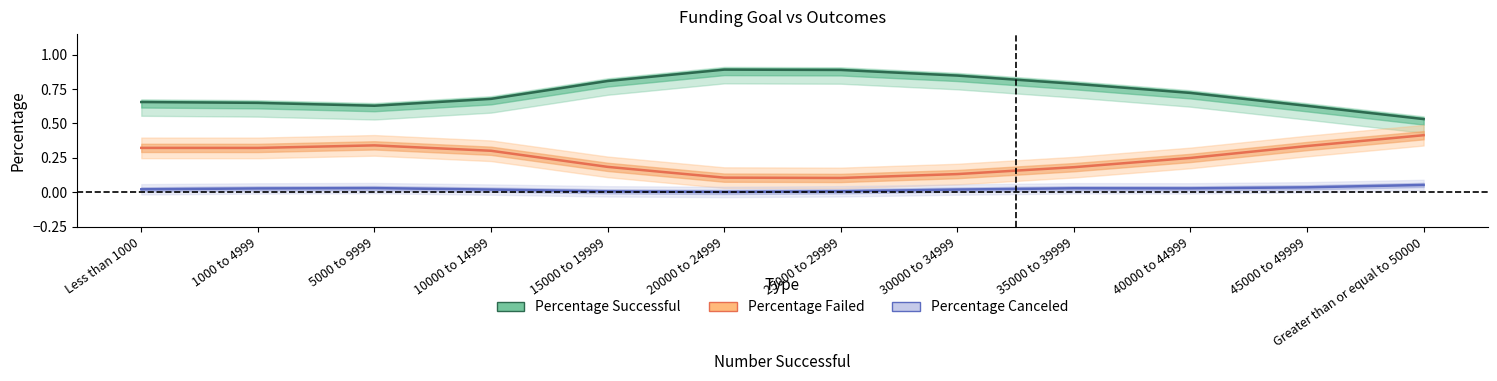

Which label corresponds to the smallest value in the chart?

20000 to 24999